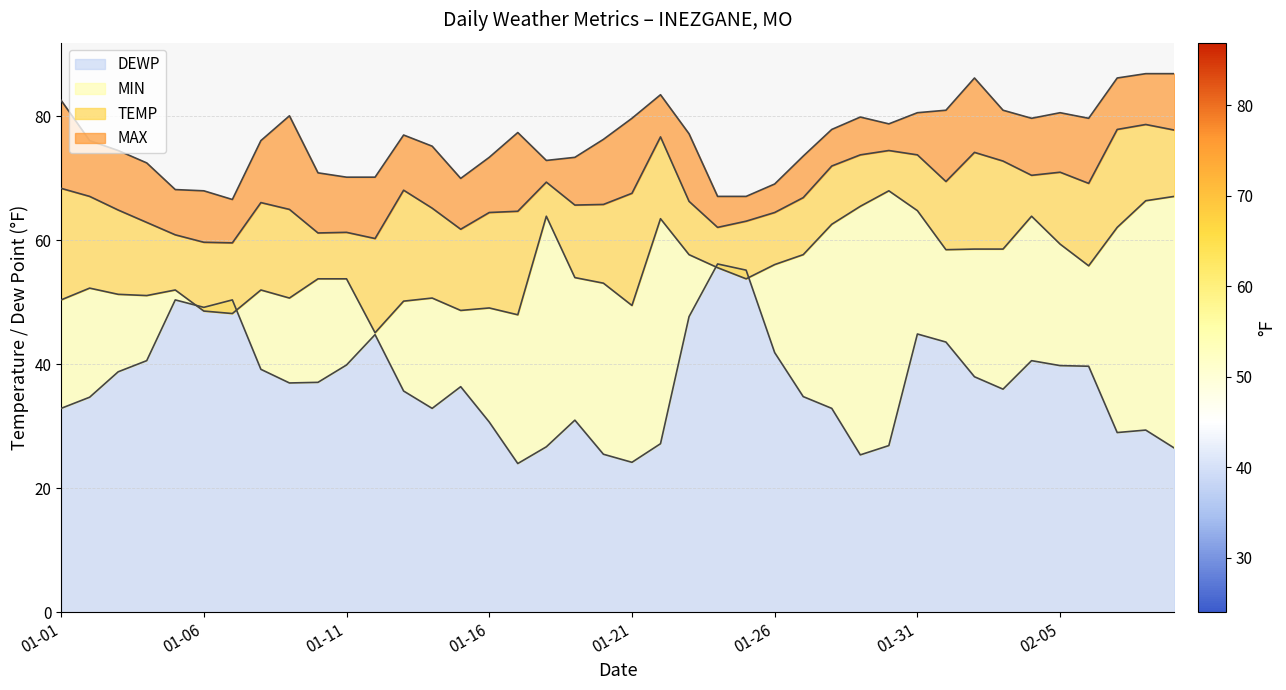

What is the label of the 16th point from the right?

2022-01-25